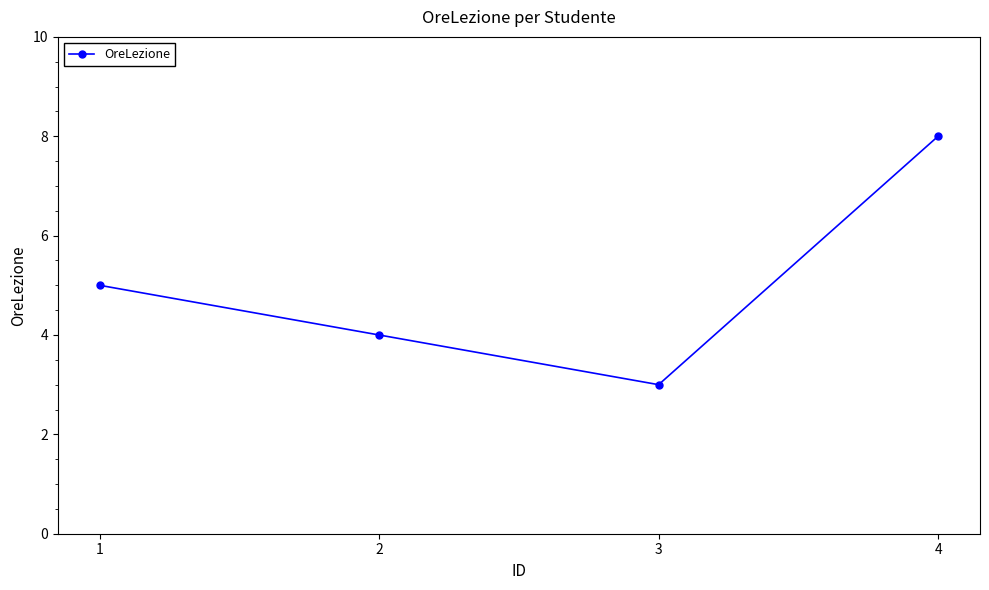

True or false: the data has more than 2 interior local peaks.

False